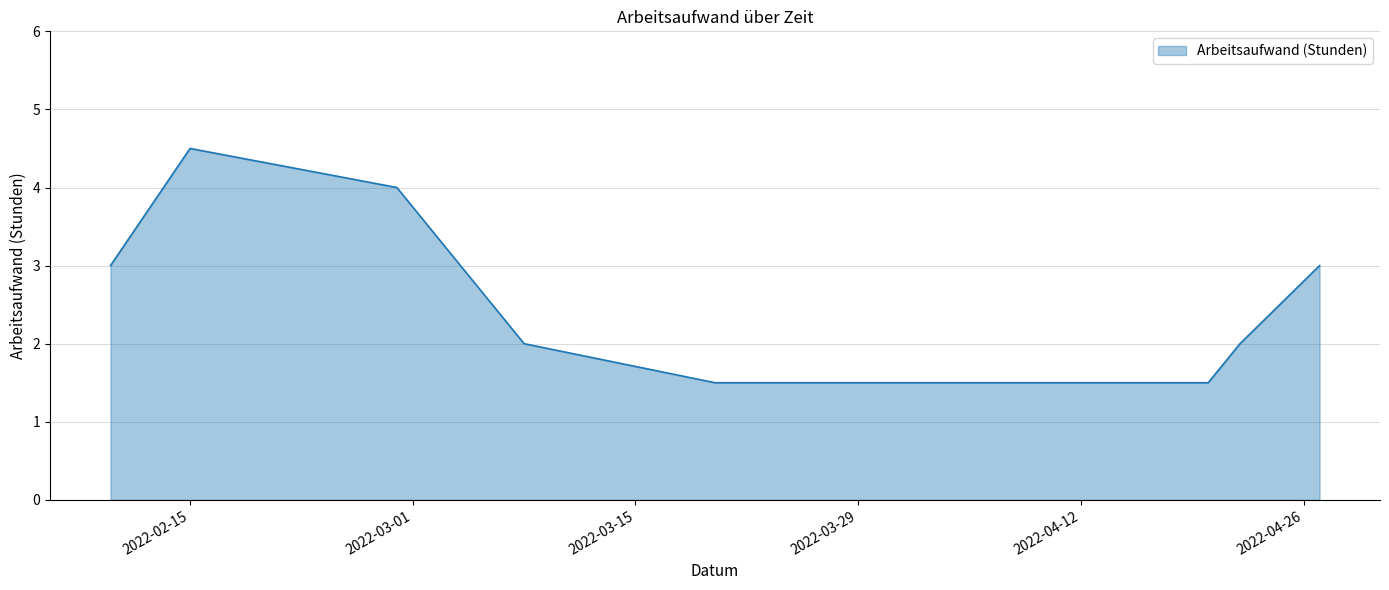

What is the greatest value displayed?

4.5